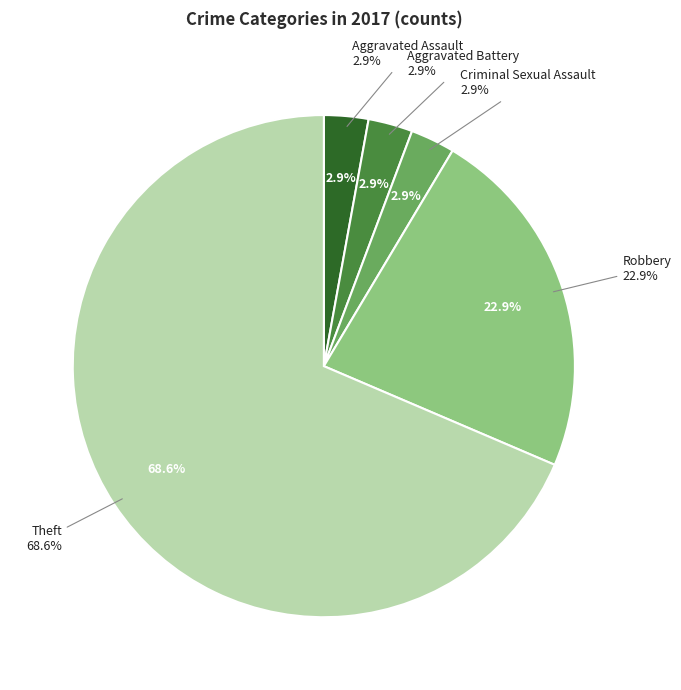

The Theft slice represents 80% of the pie. True or false?

False